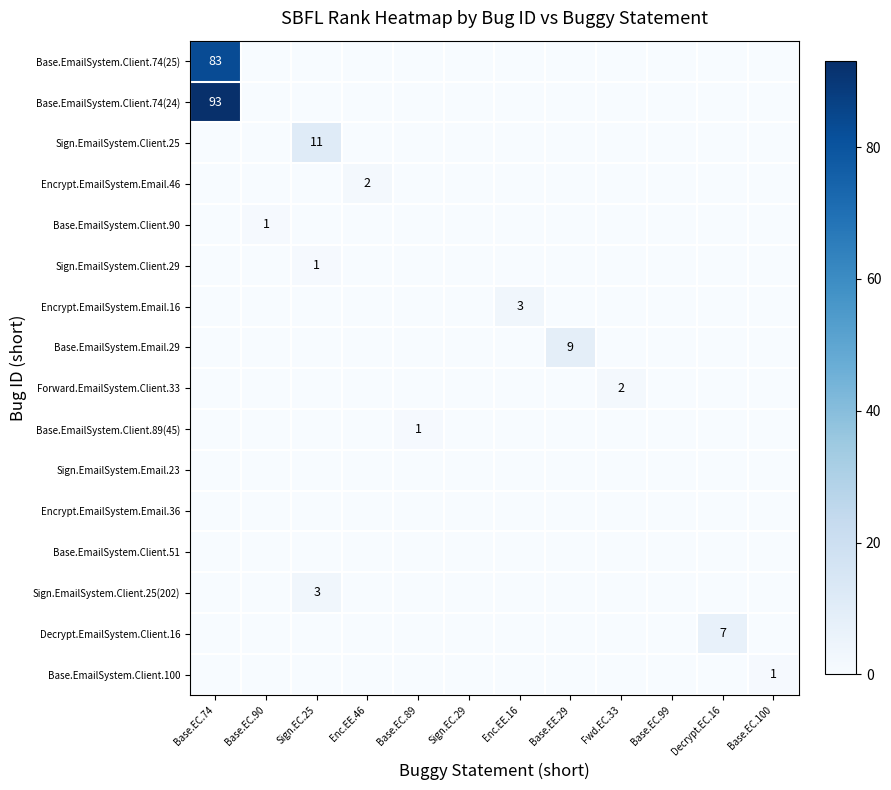

True or false: Sign.EmailSystem.Client.29 has a value of 1 at Sign.EC.25.

True